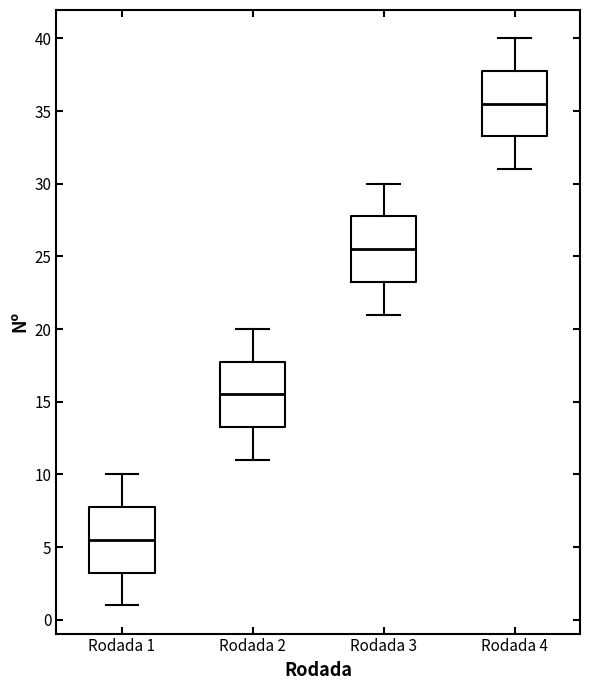

Reading left to right, read every box against the y-axis: the position of its median line, the range the box covers, and the ends of its whiskers. The values are not printed on the chart, so give them approximately, as read against the axis.

Rodada 1: median 5.5, box 3.5 to 8.0, whiskers 1.0 to 10.0
Rodada 2: median 15.5, box 13.5 to 18.0, whiskers 11.0 to 20.0
Rodada 3: median 25.5, box 23.5 to 28.0, whiskers 21.0 to 30.0
Rodada 4: median 35.5, box 33.5 to 38.0, whiskers 31.0 to 40.0